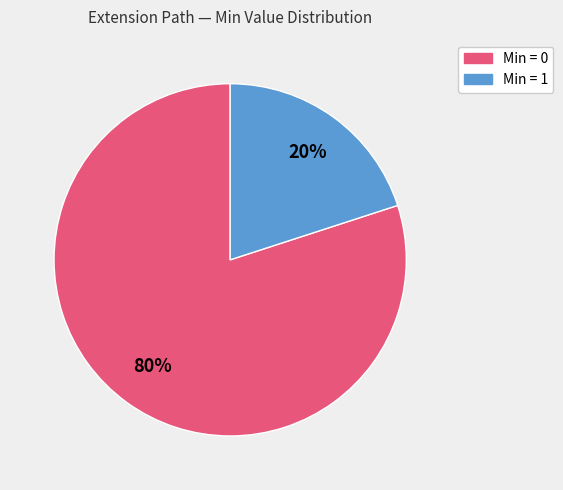

Is there any slice that represents more than half of the pie?

Yes